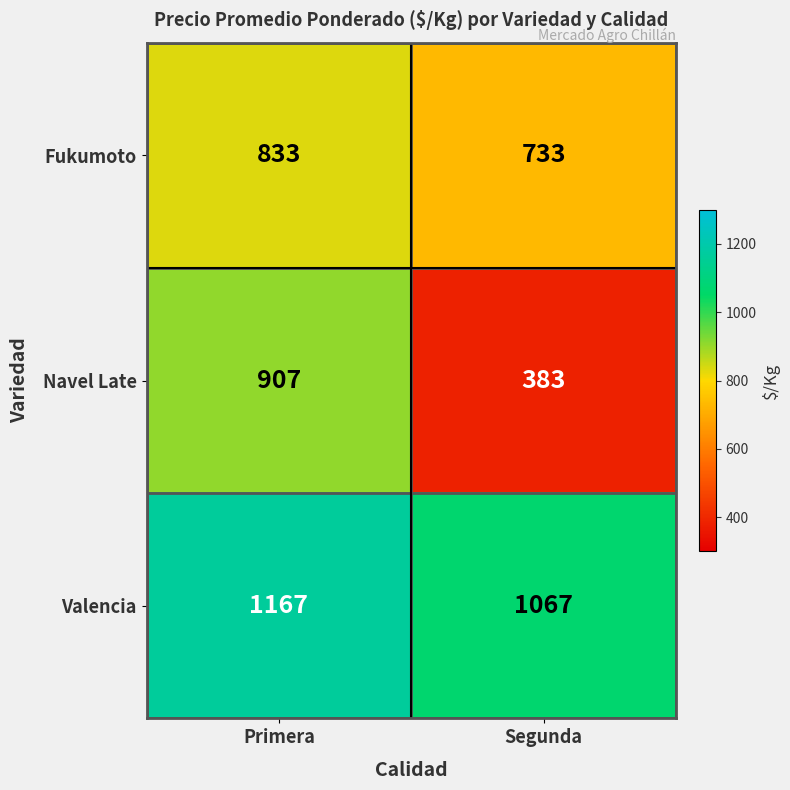

How many data points does each series have?

2